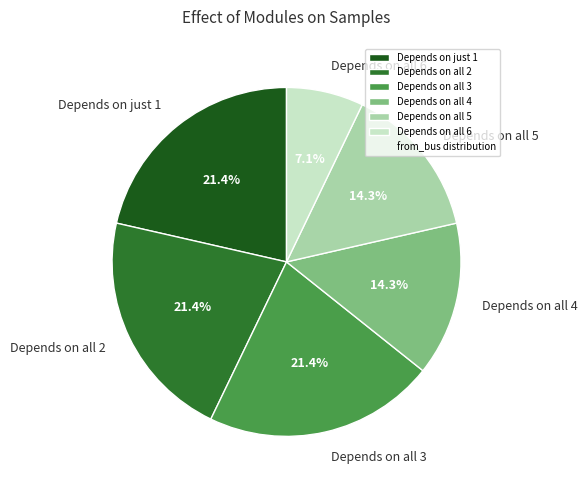

Which category has the smallest portion of the pie?

Depends on all 6